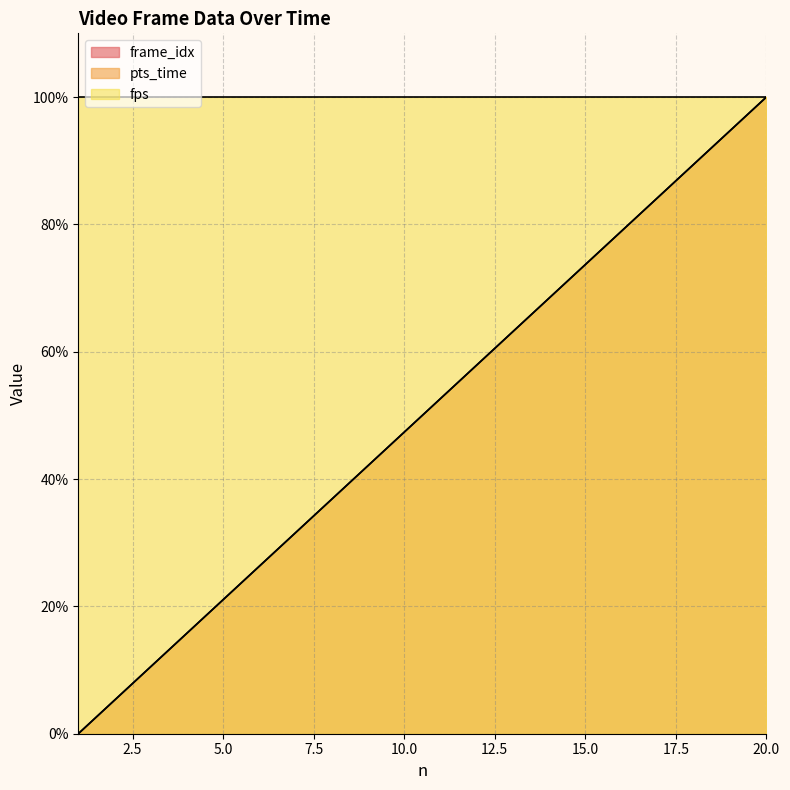

What is the difference between the second highest and second lowest values in the pts_time series?

89.5